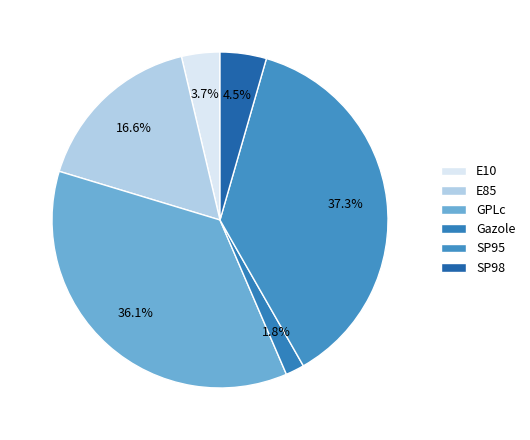

Rank the categories by value from lowest to highest.

Gazole, E10, SP98, E85, GPLc, SP95